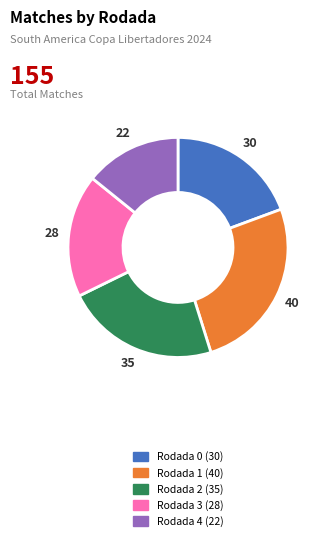

Is there any slice that represents more than half of the pie?

No